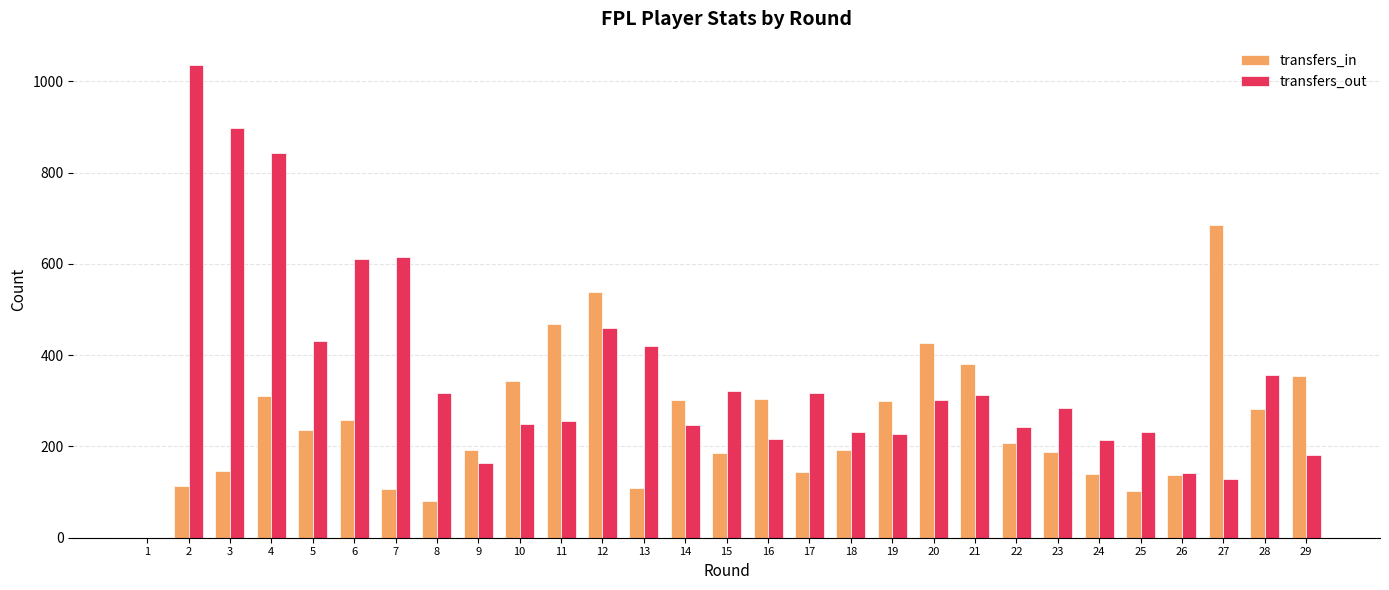

Where does the transfers_out series first go above 284?

2